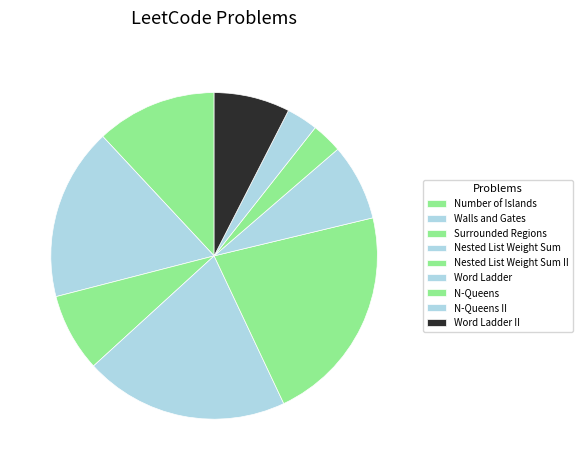

Does Word Ladder II represent more than half of the total?

No